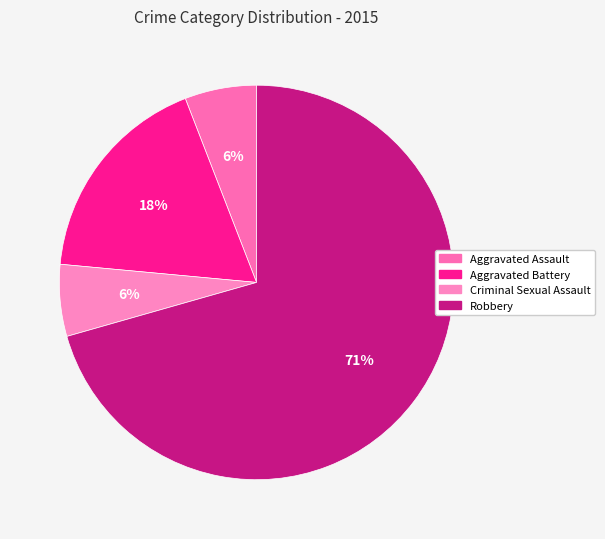

To the nearest percent, what is the average slice percentage?

25%